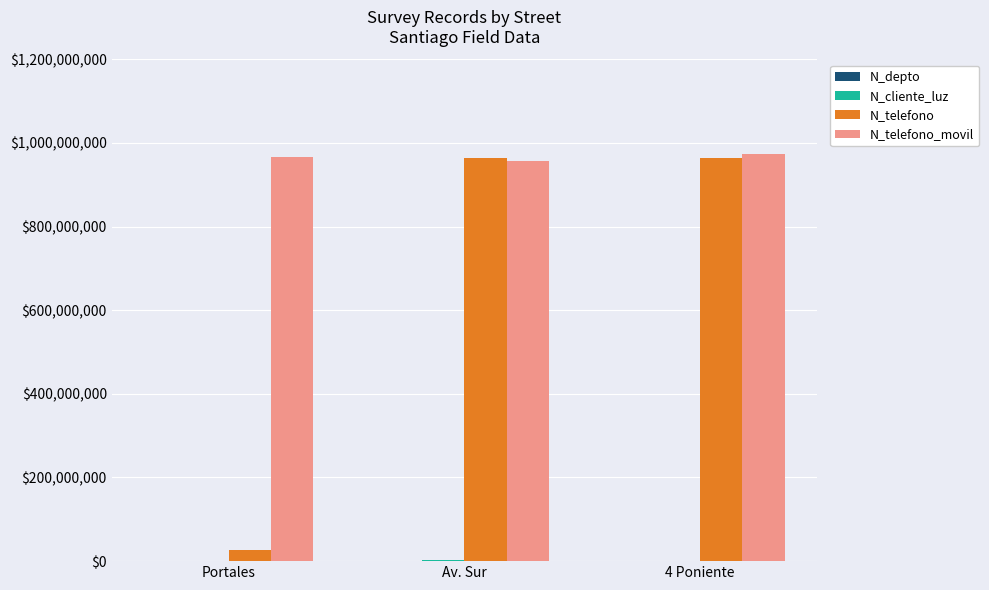

The value of N_telefono_movil at Av. Sur is 957412235. True or false?

True